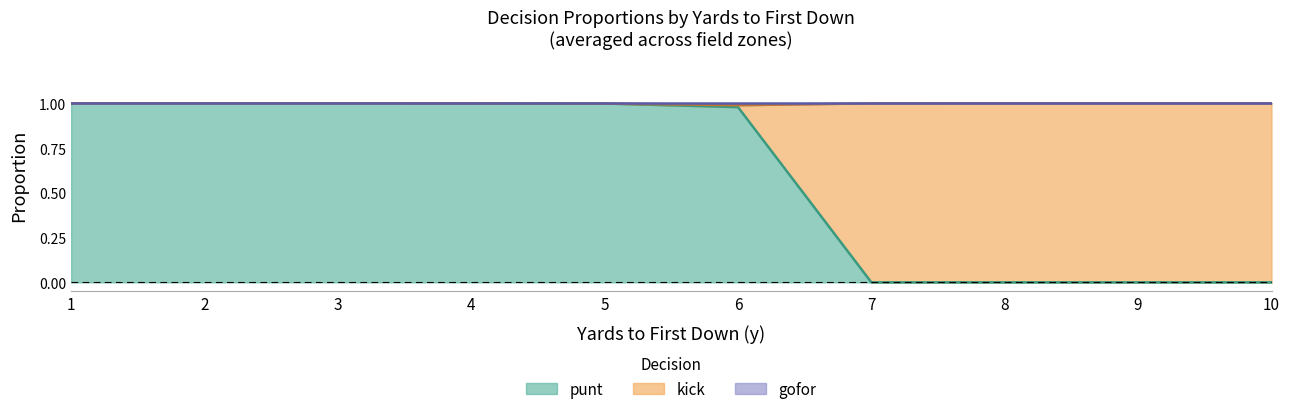

Rank the categories by gofor value from lowest to highest.

6, 5, 7, 4, 1, 2, 3, 8, 9, 10